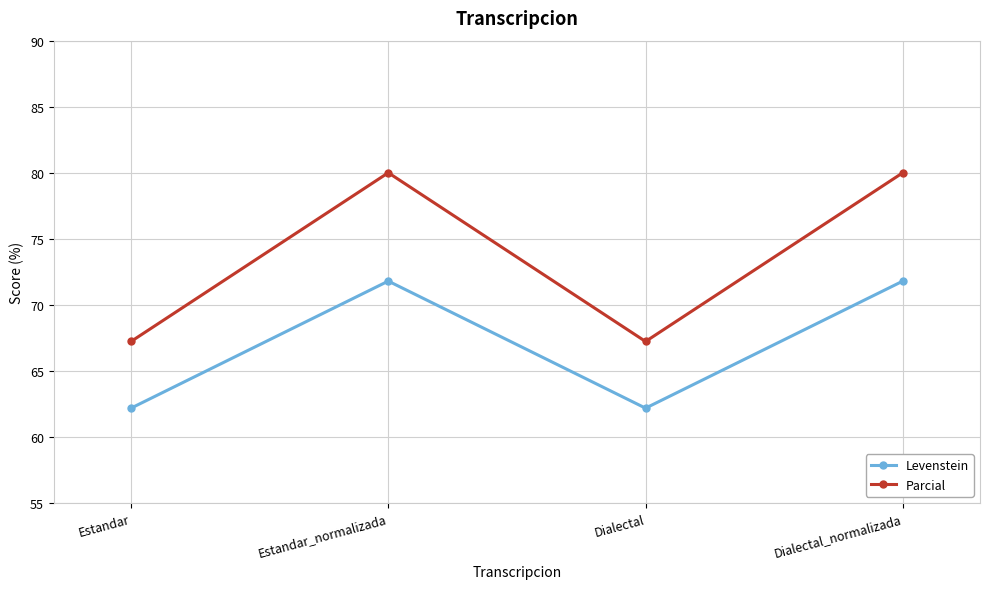

What is the difference between the maximum and minimum values in the Levenstein series?

9.6